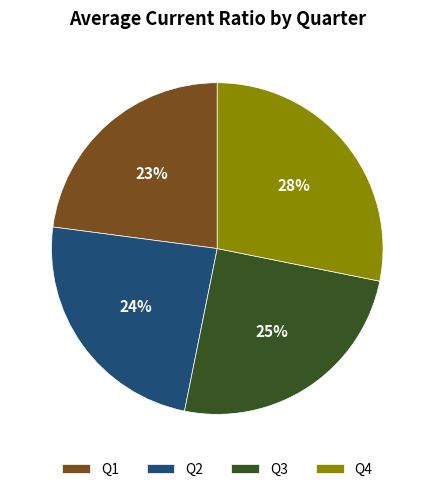

To the nearest percent, what is the average slice percentage?

25%